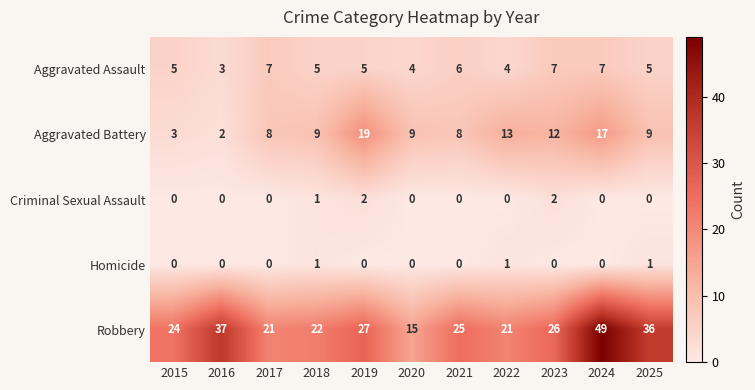

The Criminal Sexual Assault series shows 0 at 2024. True or false?

True